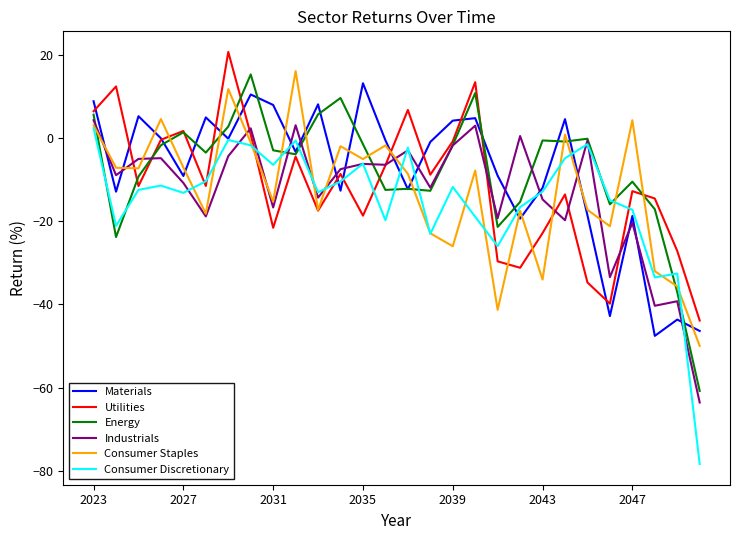

What is the lowest value of the Industrials series?

-63.6